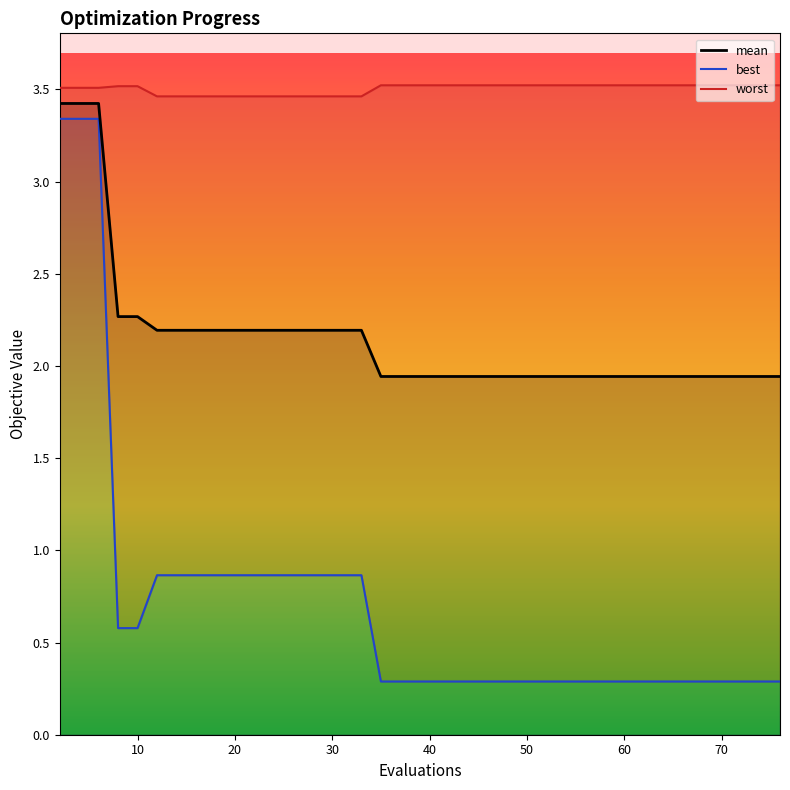

The value of worst at 33 is 3.5. True or false?

True